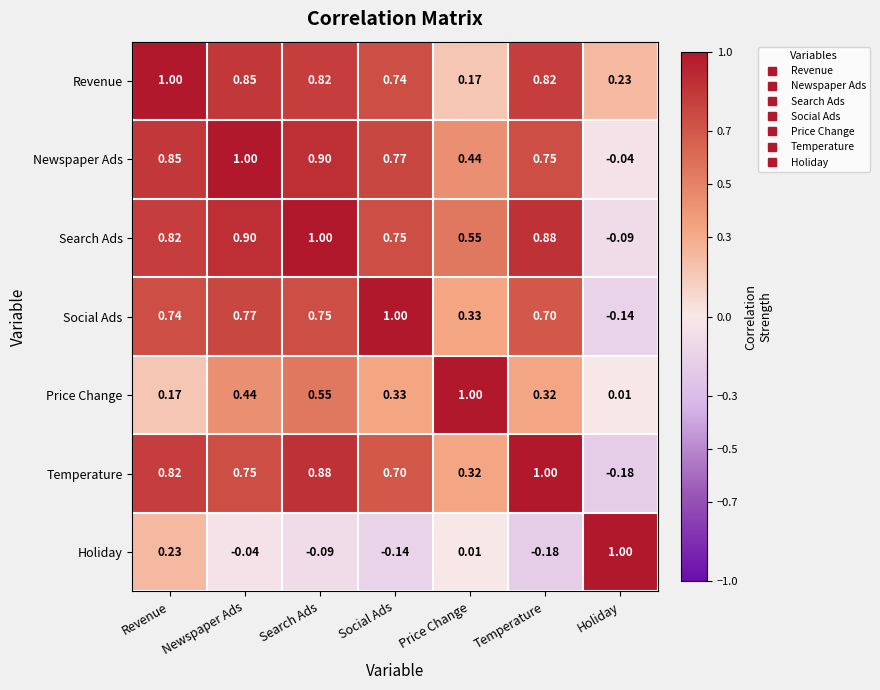

Where does the Temperature series first go above 0?

Revenue